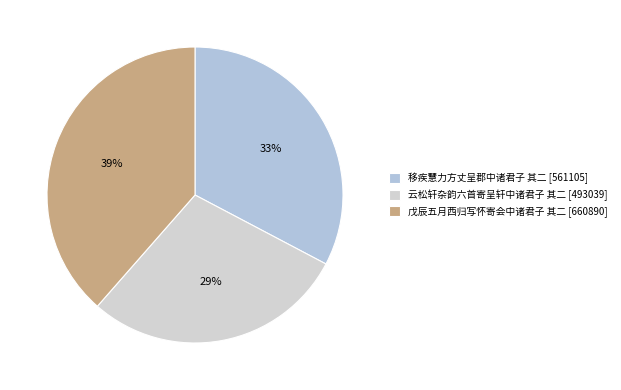

Is there any slice that represents more than half of the pie?

No